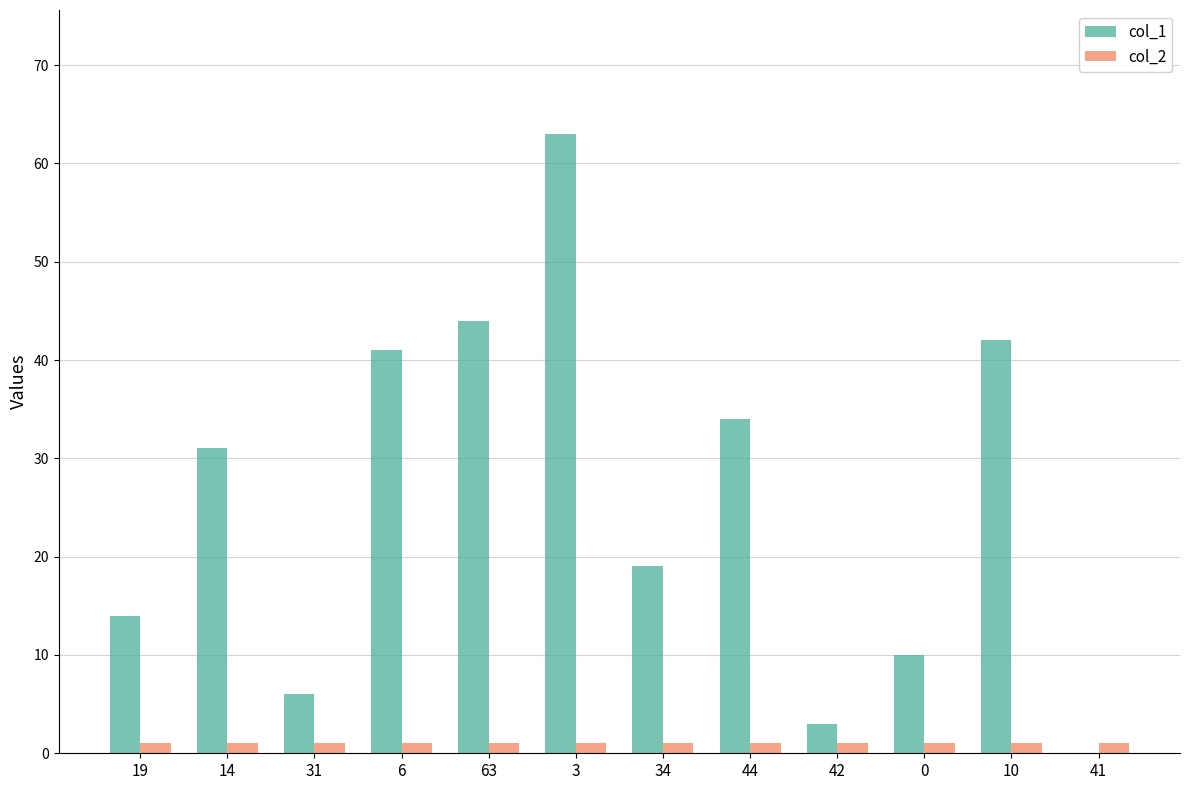

Is it true that col_1 equals 17 at 6?

False